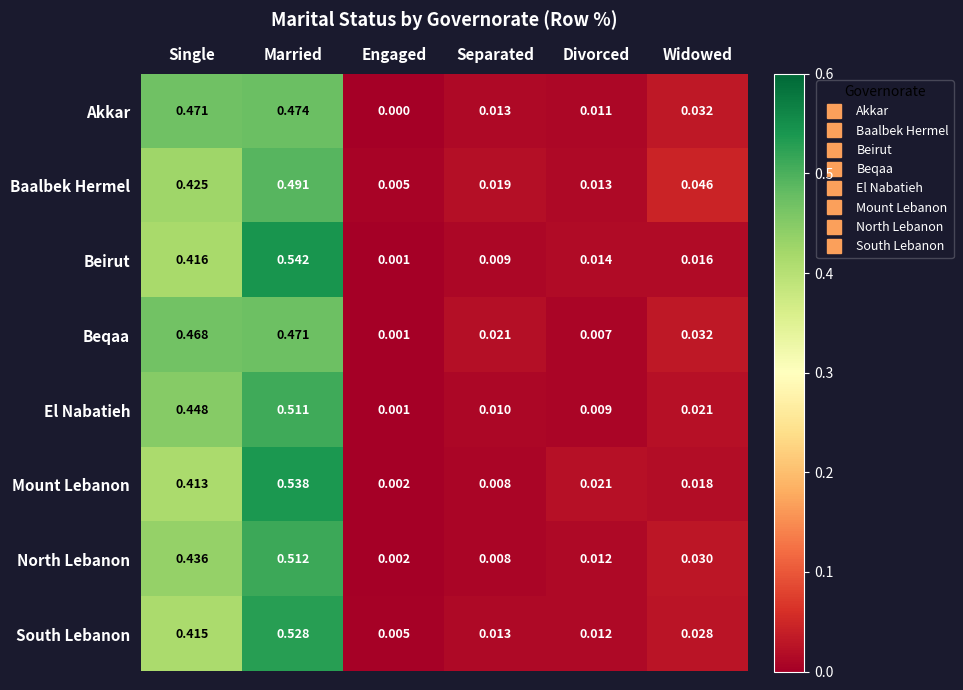

Which series has the largest range (max minus min)?

Beirut